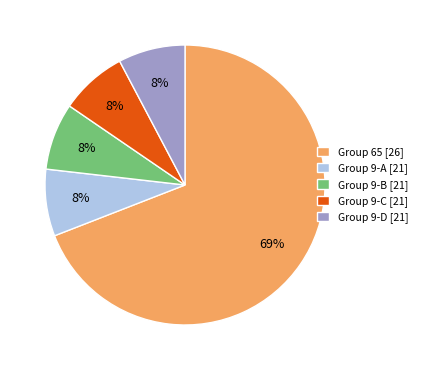

What is the largest slice in the pie chart?

Group 65 [26]